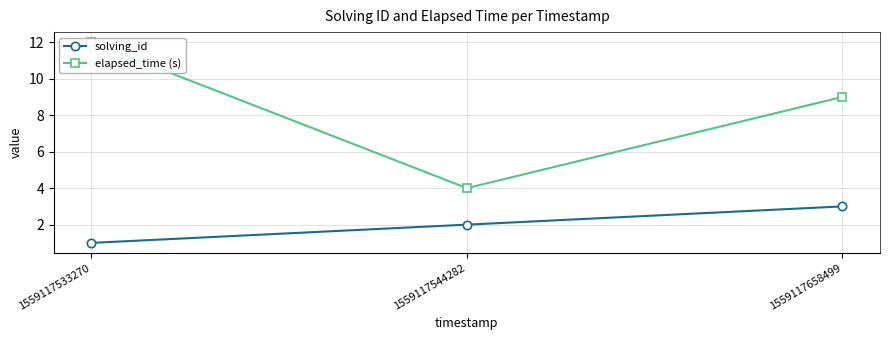

What is the value of the solving_id point at the 1st from the left?

1